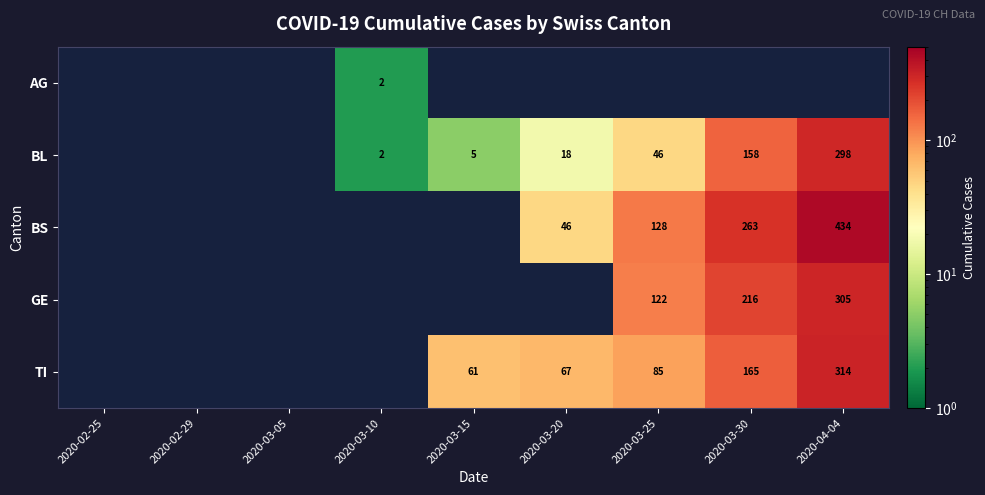

The value of BL at 2020-03-25 is 13. True or false?

False